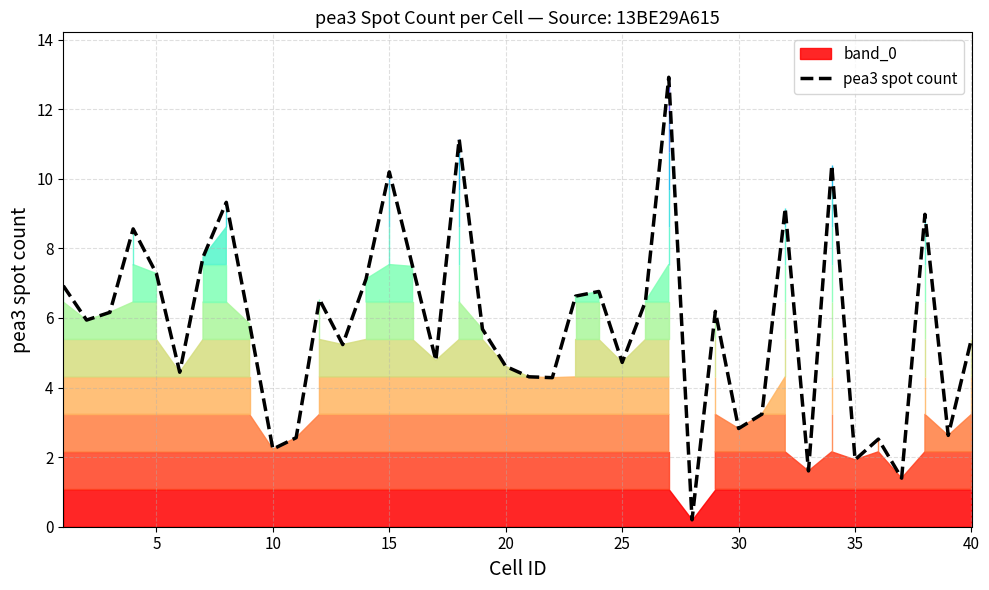

Reading right to left, what are all the values shown in this chart?

5.4	2.6	9.0	1.4	2.5	1.9	10.4	1.6	9.2	3.2	2.8	6.2	0.2	12.9	6.5	4.7	6.8	6.6	4.3	4.3	4.6	5.7	11.1	4.8	7.5	10.2	7.1	5.2	6.5	2.6	2.2	5.8	9.3	7.7	4.4	7.3	8.6	6.2	5.9	6.9